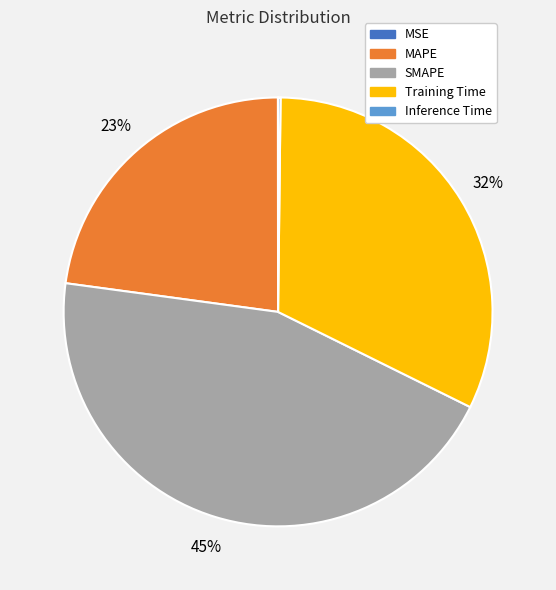

The MAPE slice represents 34% of the pie. True or false?

False